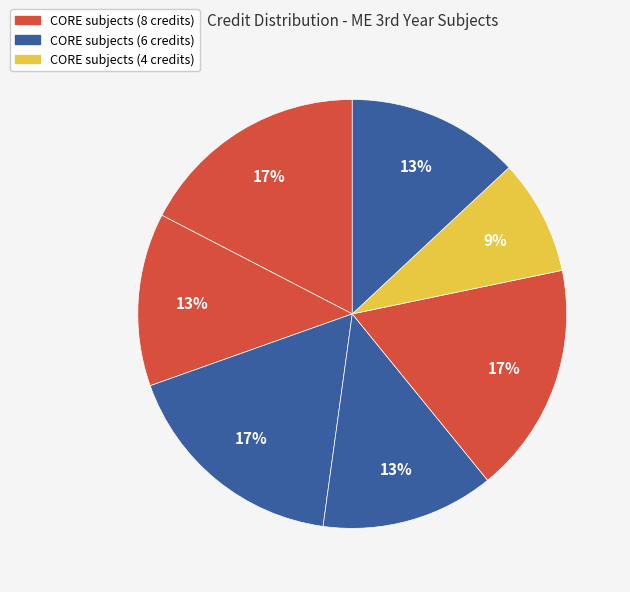

How many segments does this pie chart have?

7